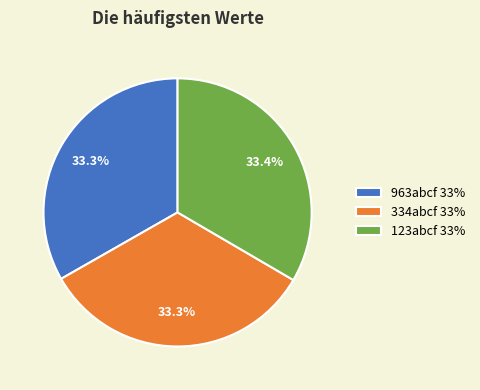

To the nearest percent, what is the combined percentage of 123abcf and 963abcf?

67%